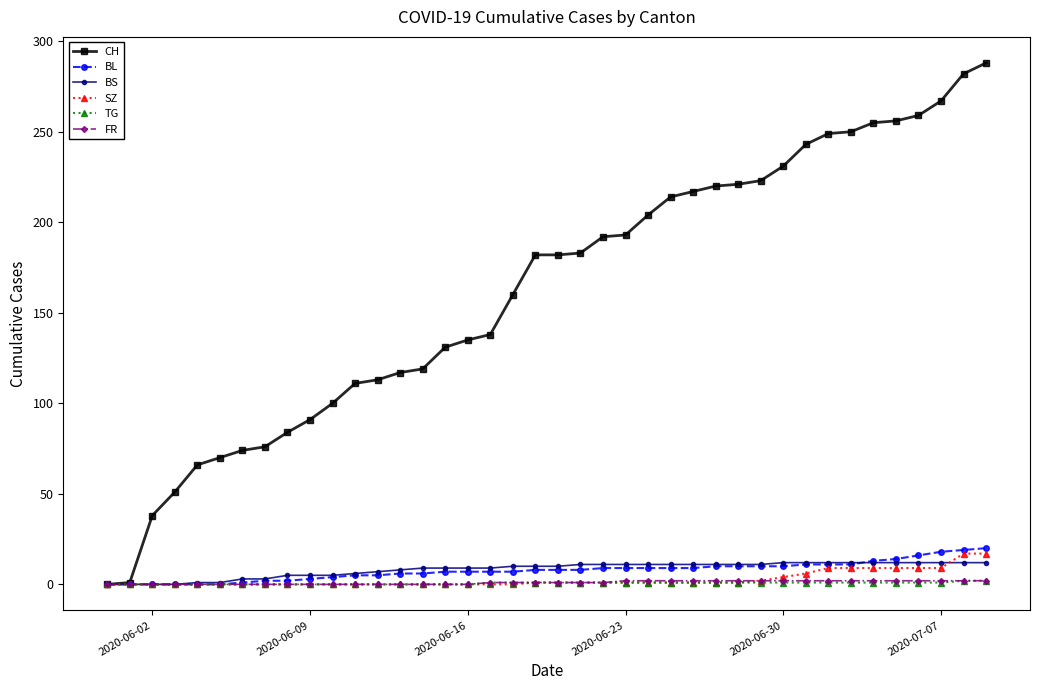

Which series has the widest spread of values?

CH